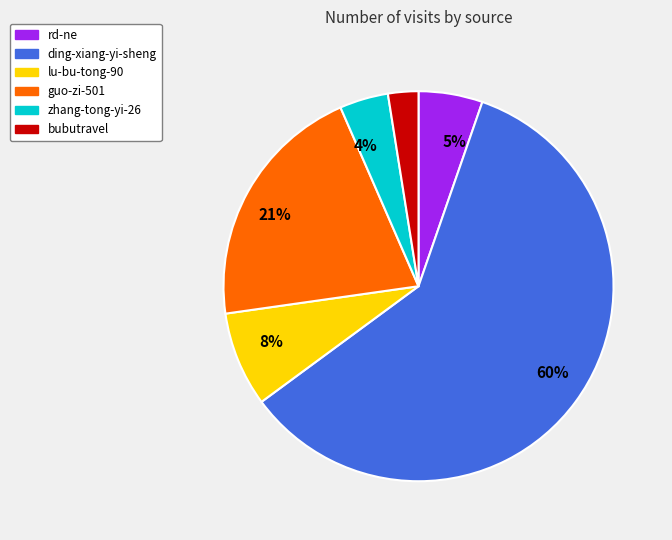

The guo-zi-501 slice represents 10% of the pie. True or false?

False